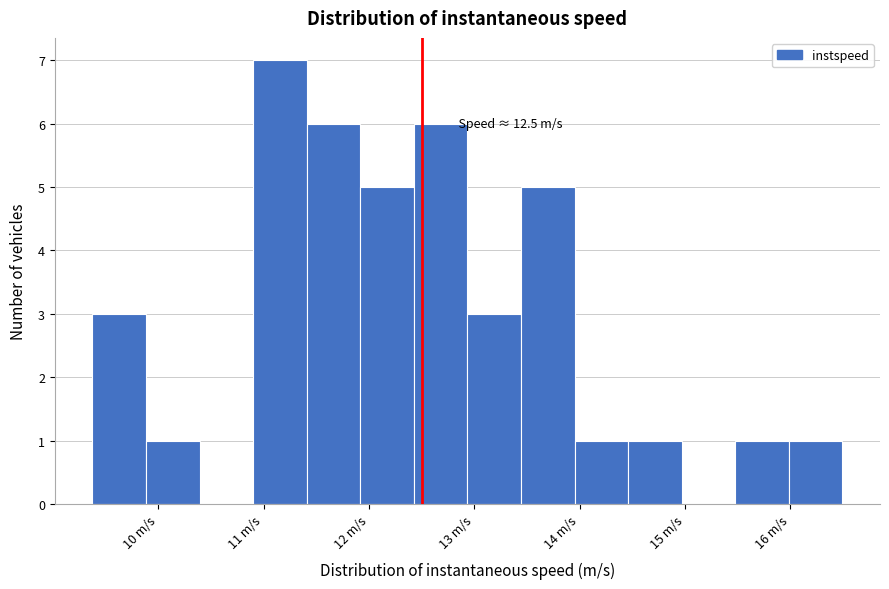

Which range on the x-axis has the tallest bar?

10.9 to 11.4